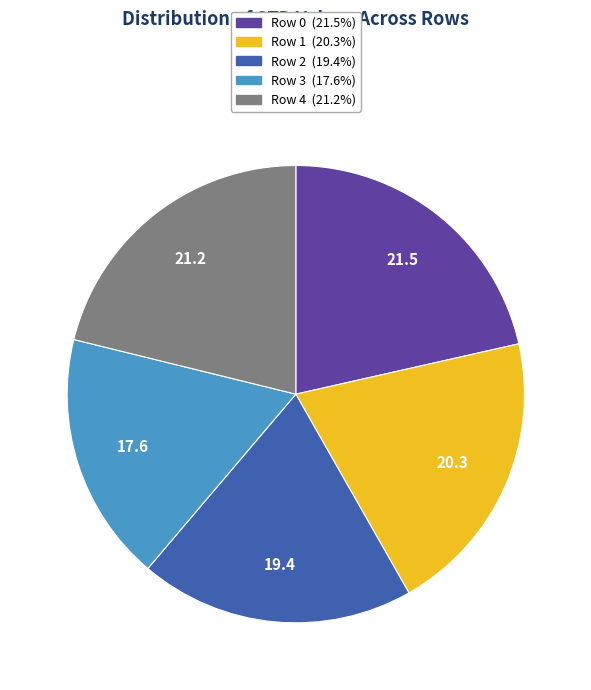

Combined, do Row 3 and Row 1 account for over 50%?

No